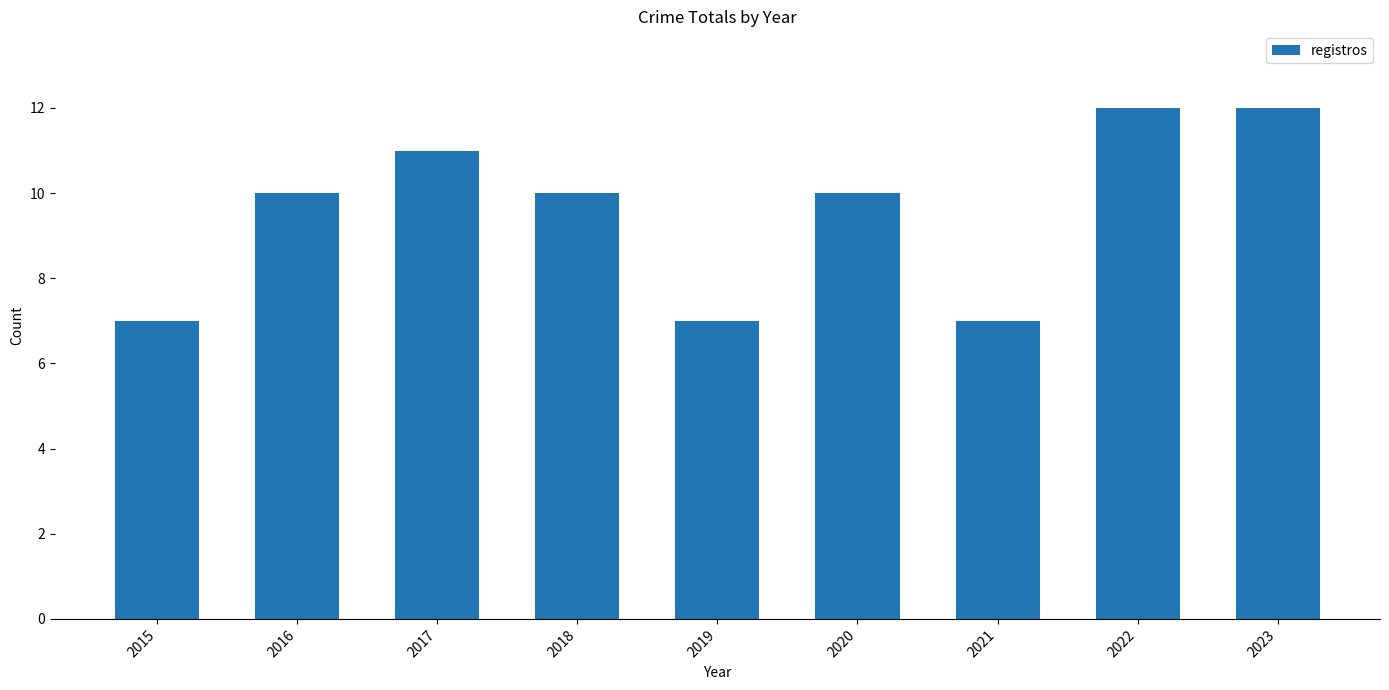

What is the change in value from 2018 to 2019?

-3